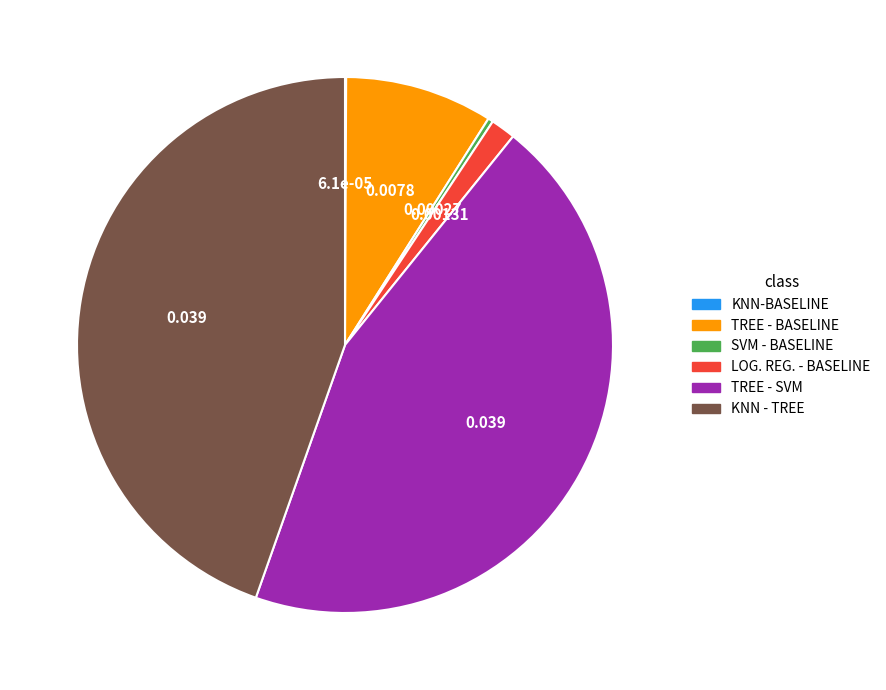

Is there any slice that represents more than half of the pie?

No